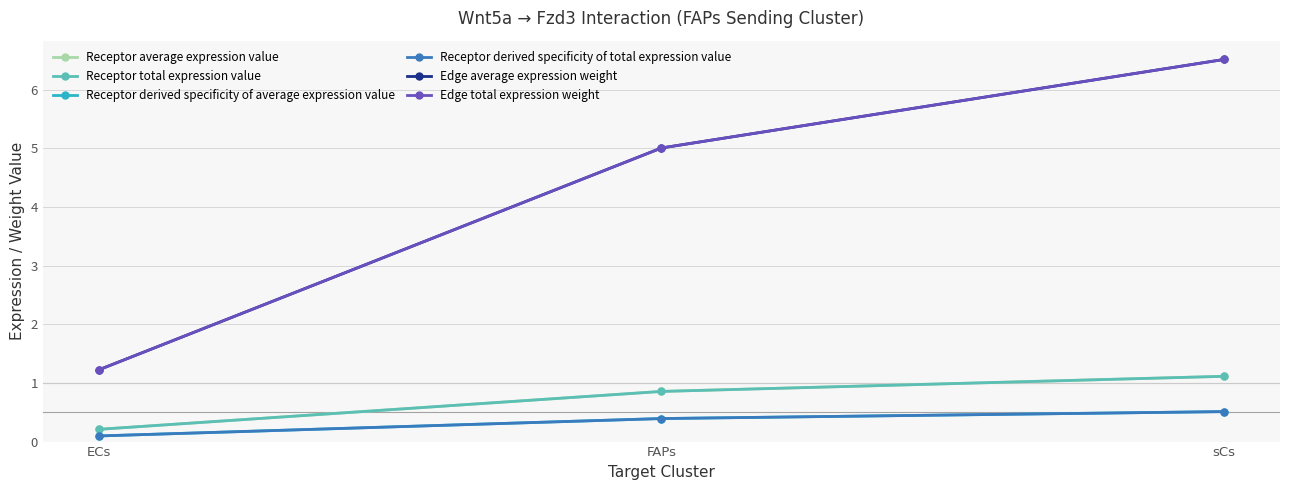

Where is Receptor derived specificity of total expression value nearest to the value 0?

ECs